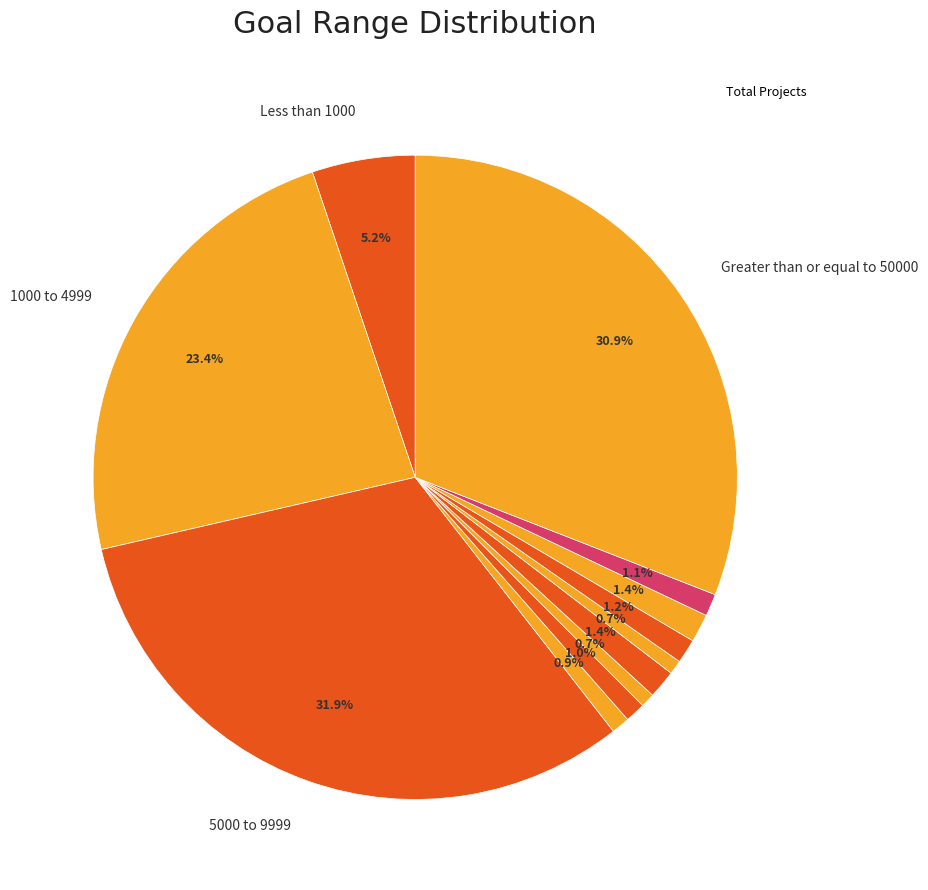

Count the number of slices in the pie.

12